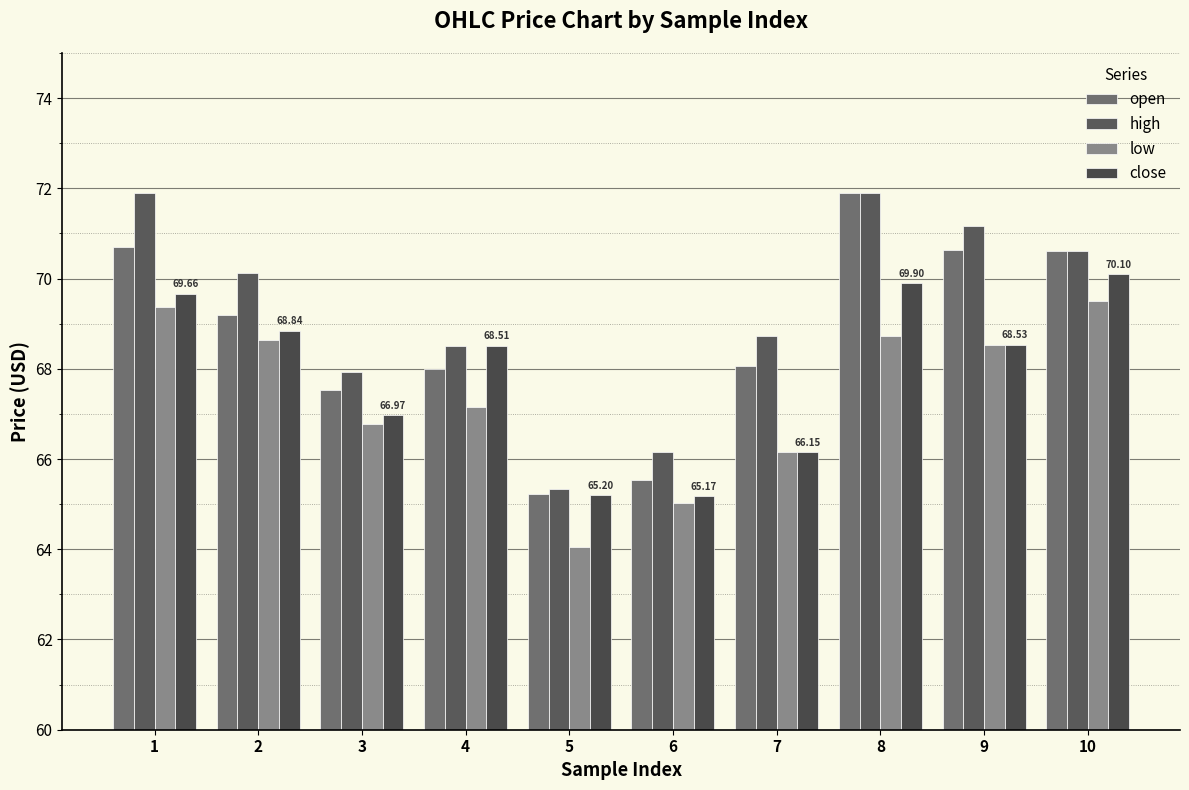

Rank the series at 9 from lowest to highest value.

low, close, open, high